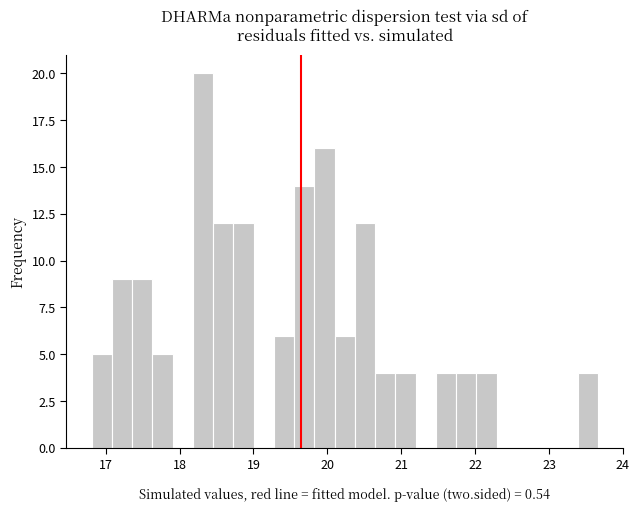

Read against the x-axis, roughly where is the centre of the tallest bar?

18.3